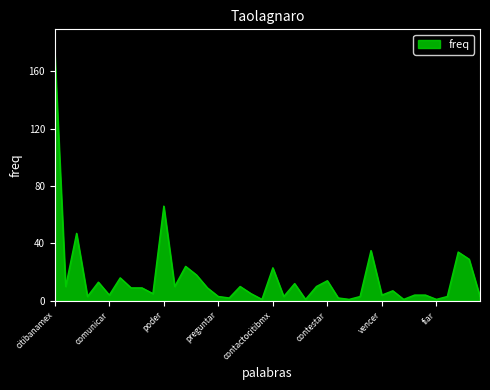

Does the chart display data point markers on the line(s)?

No